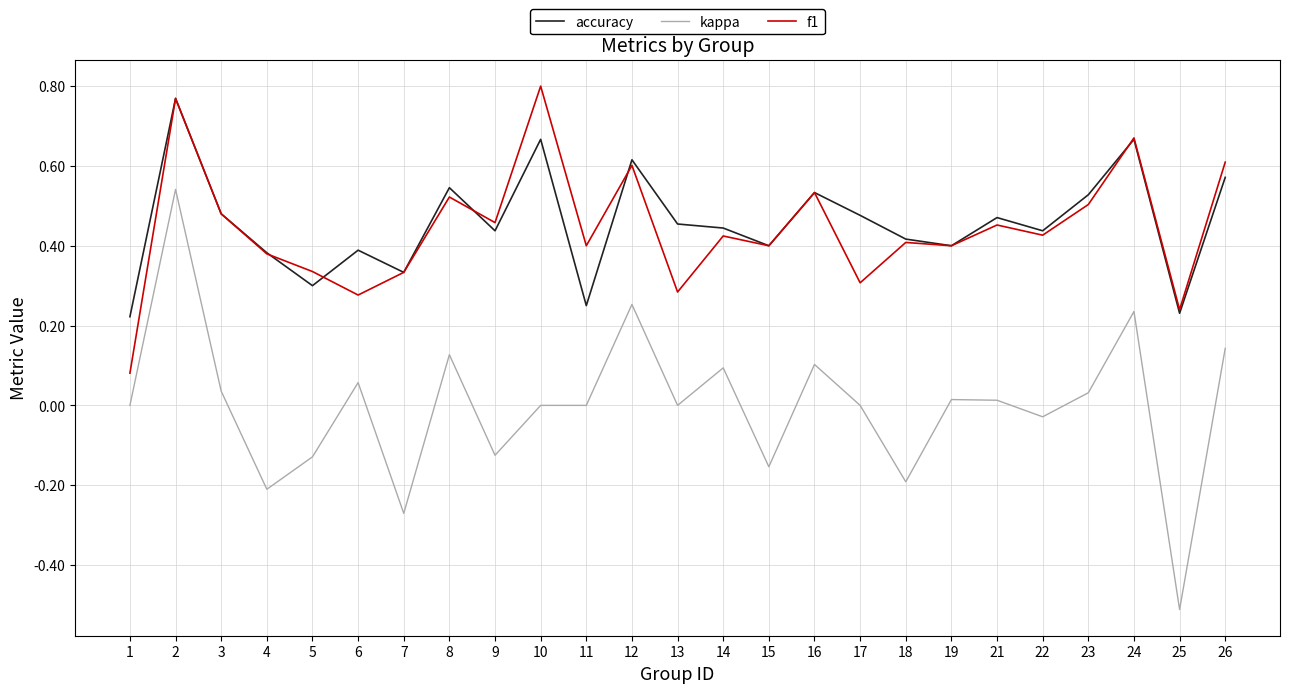

Which category has the highest value across all series?

10